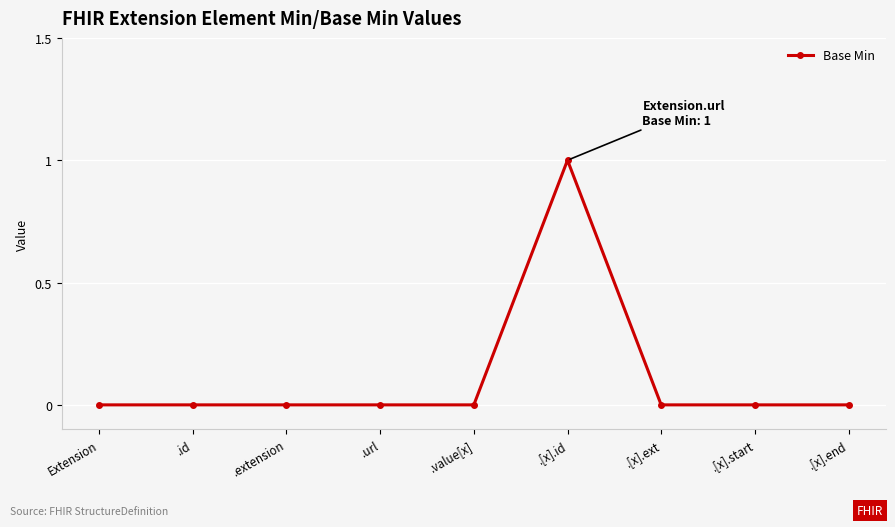

What is the label of the 5th point from the right?

.value[x]